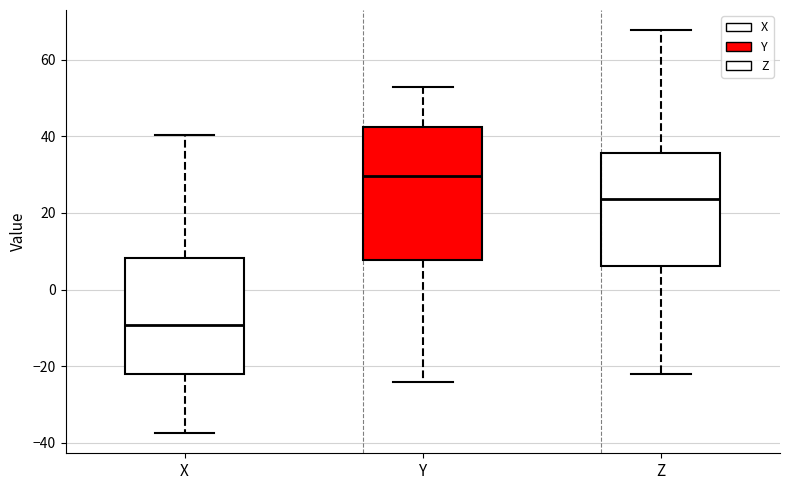

Which box is the tallest, from its lower edge to its upper edge?

Y